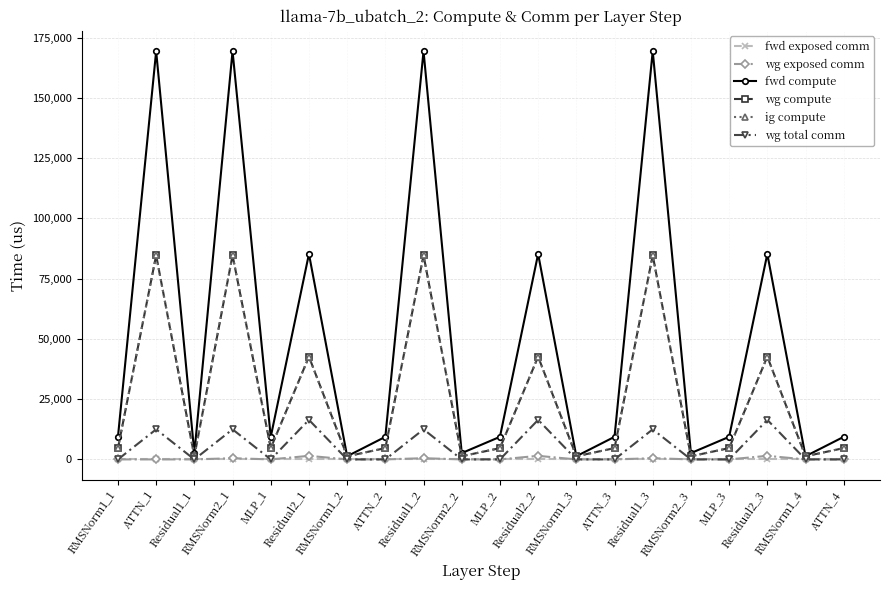

Is this an area chart (filled region under the line)?

No